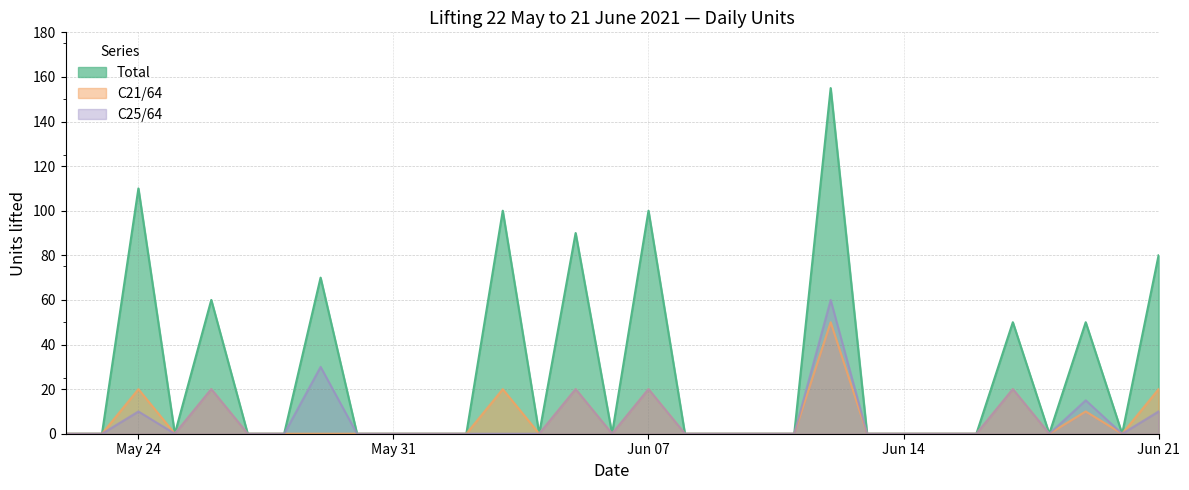

At which category does Total reach its first local peak?

May 24